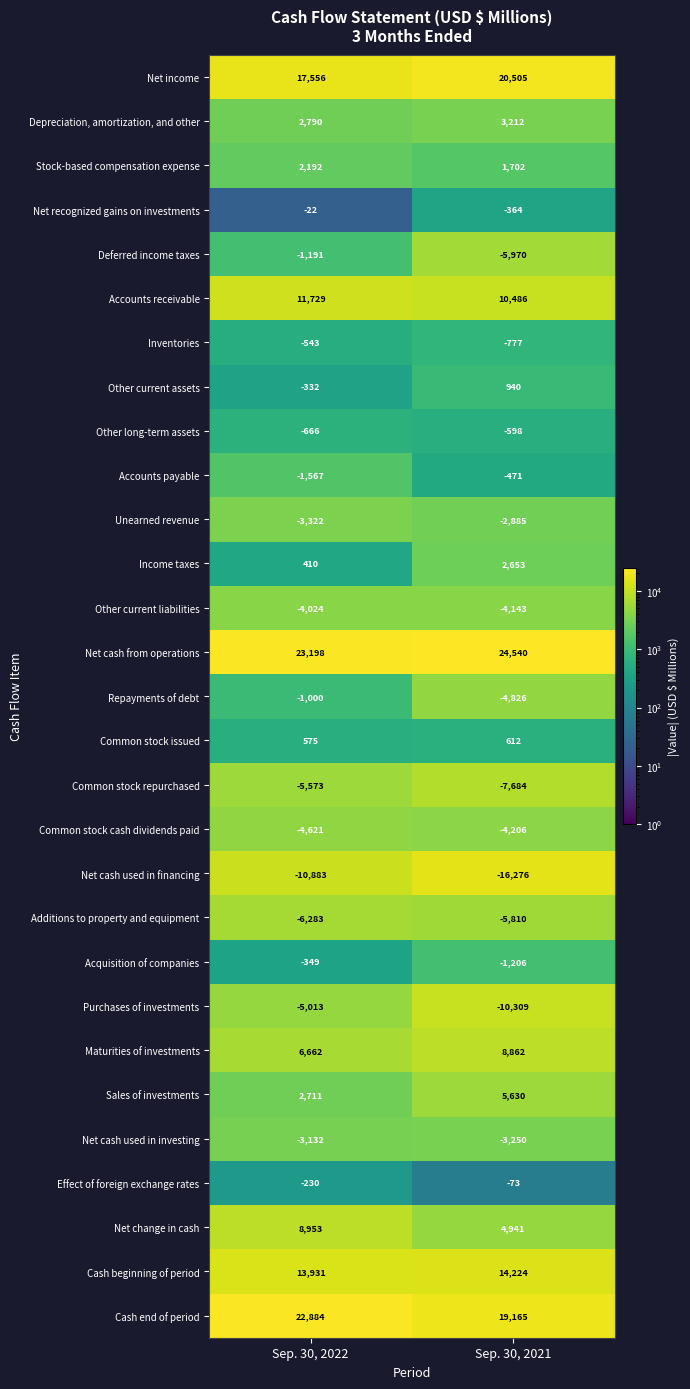

How many categories are shown in the chart?

2